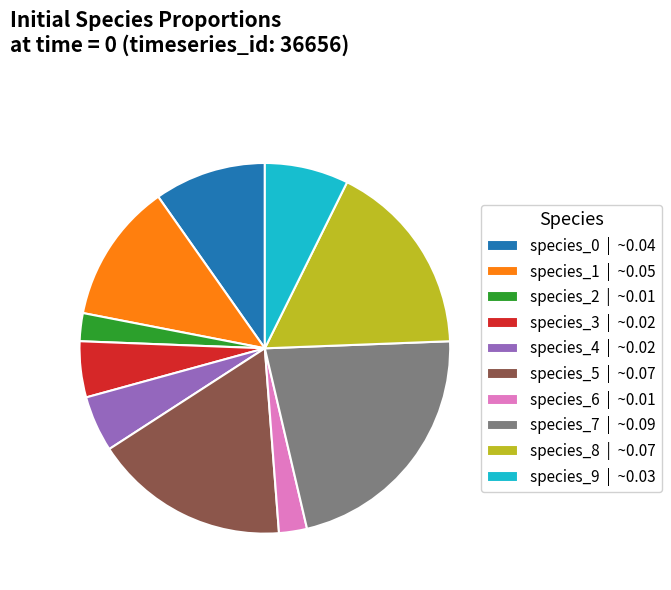

Is the sum of species_8 and species_2 greater than half?

No